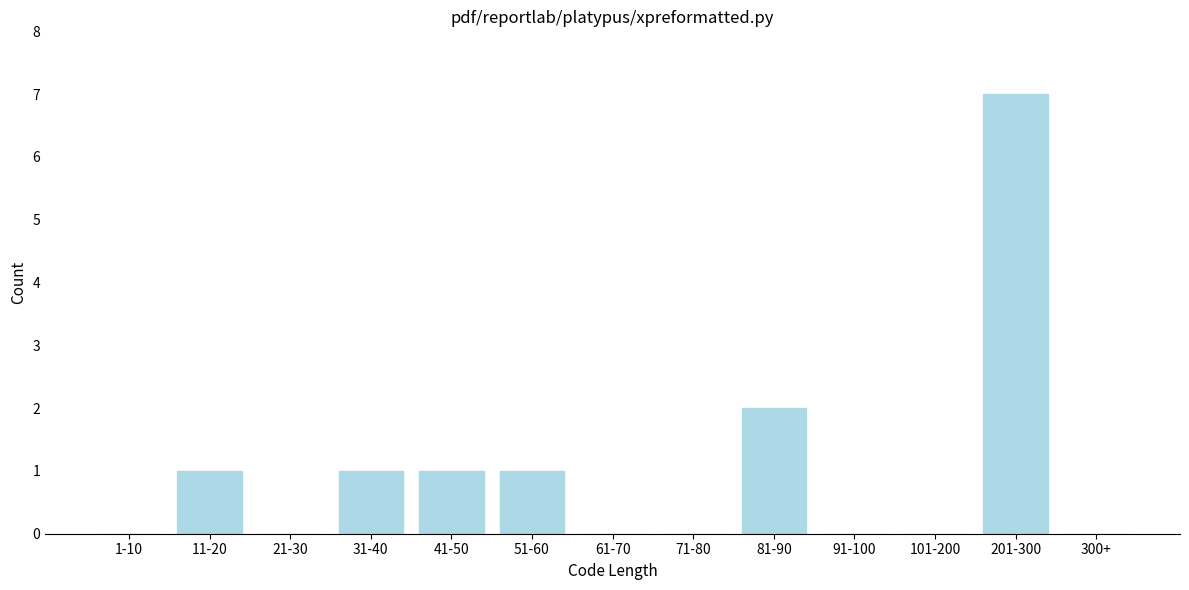

Reading left to right, what are all the values shown in this chart?

1-10=0	11-20=1	21-30=0	31-40=1	41-50=1	51-60=1	61-70=0	71-80=0	81-90=2	91-100=0	101-200=0	201-300=7	300+=0